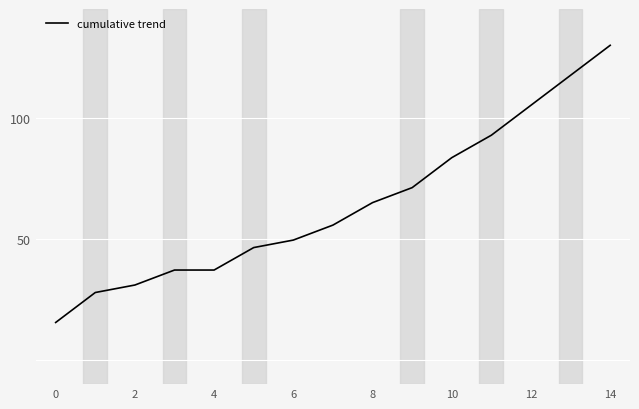

What is the smallest value displayed?

15.5